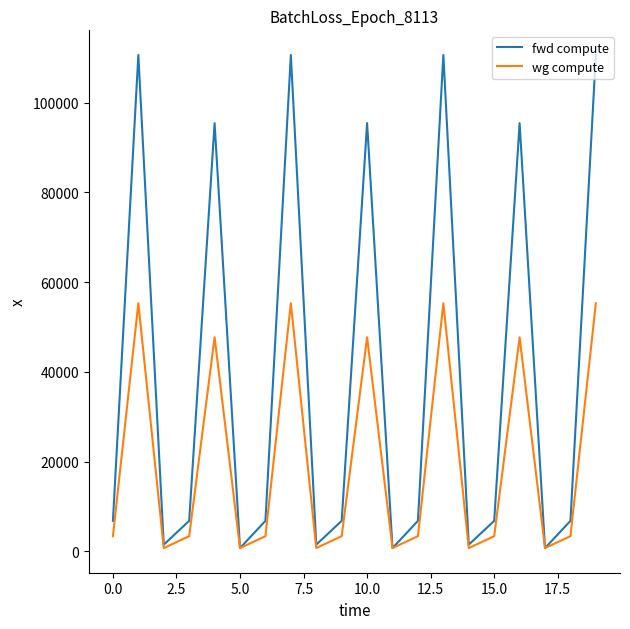

Which series has the largest range (max minus min)?

fwd compute